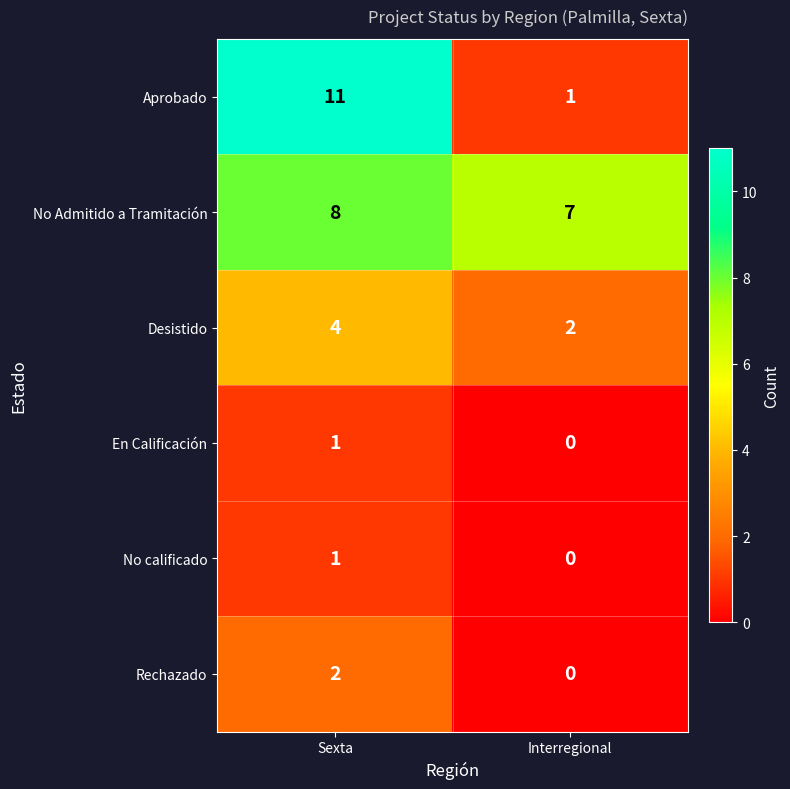

At which label is En Calificación closest to 0?

Interregional